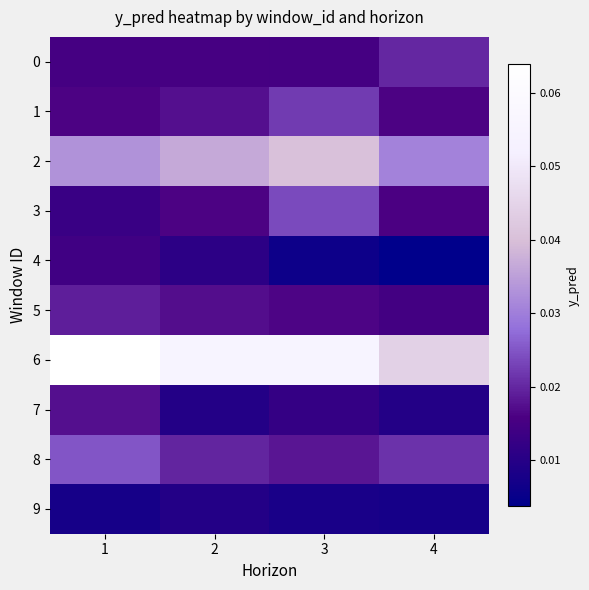

At which category does the chart reach its minimum across all series?

4